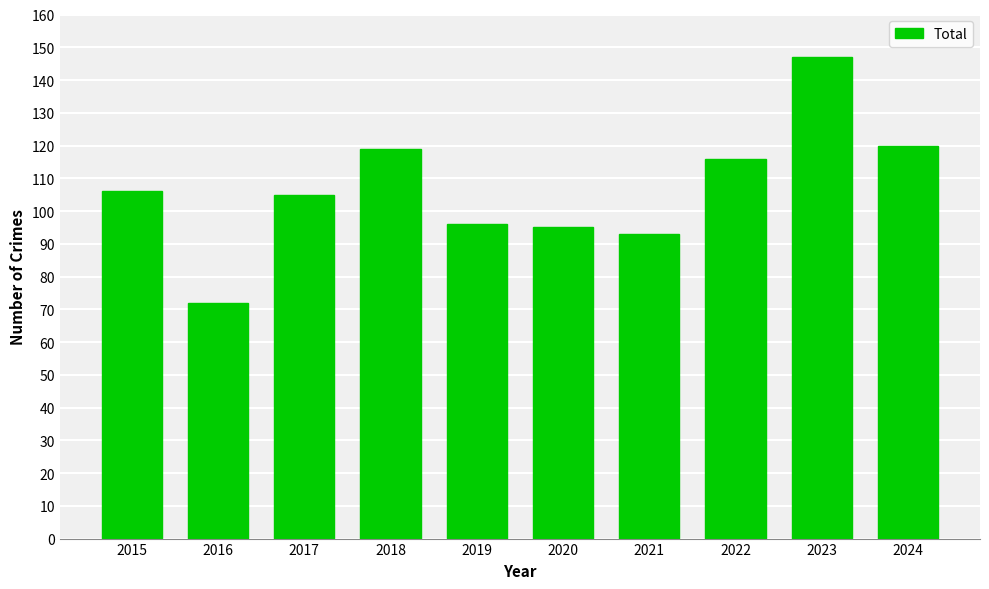

Reading left to right, transcribe all the data shown in this chart.

2015=106	2016=72	2017=105	2018=119	2019=96	2020=95	2021=93	2022=116	2023=147	2024=120